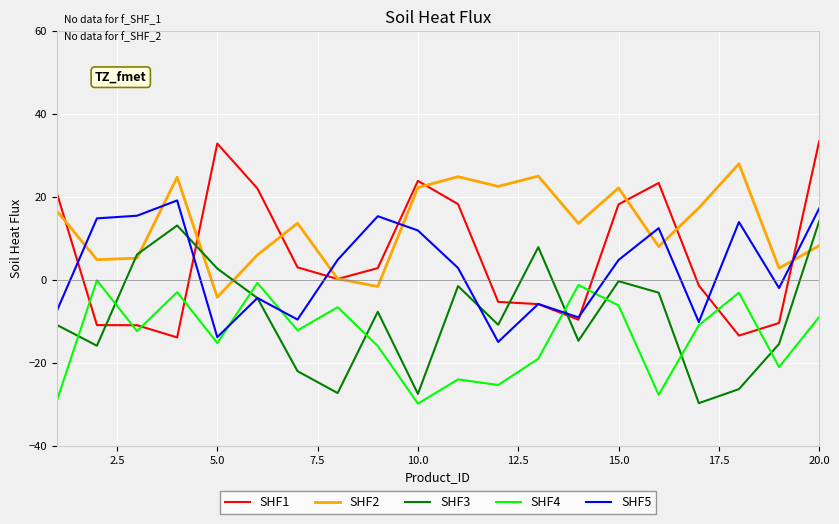

Which series has the largest total across all categories?

SHF2